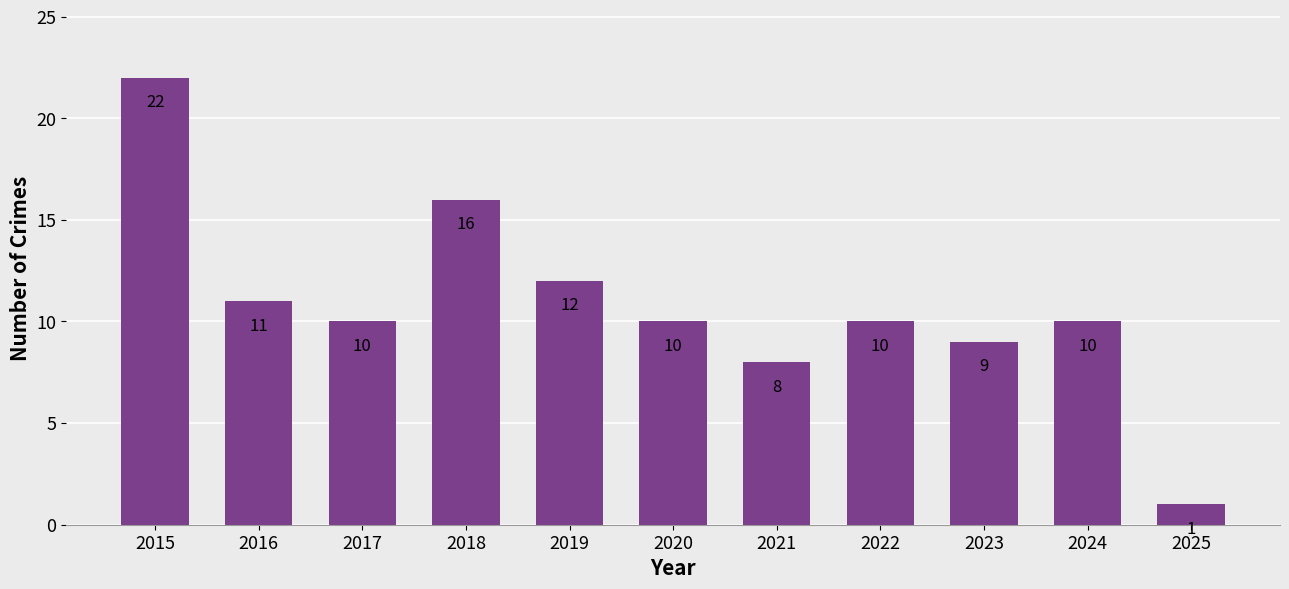

Reading left to right, extract all data points from this chart.

2015=22	2016=11	2017=10	2018=16	2019=12	2020=10	2021=8	2022=10	2023=9	2024=10	2025=1